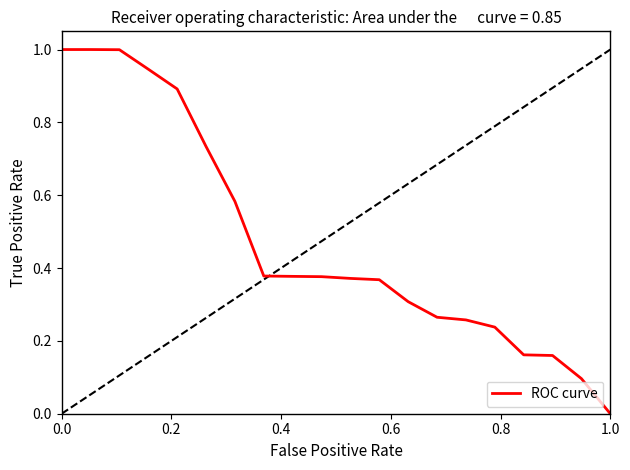

How many values are above zero?

19